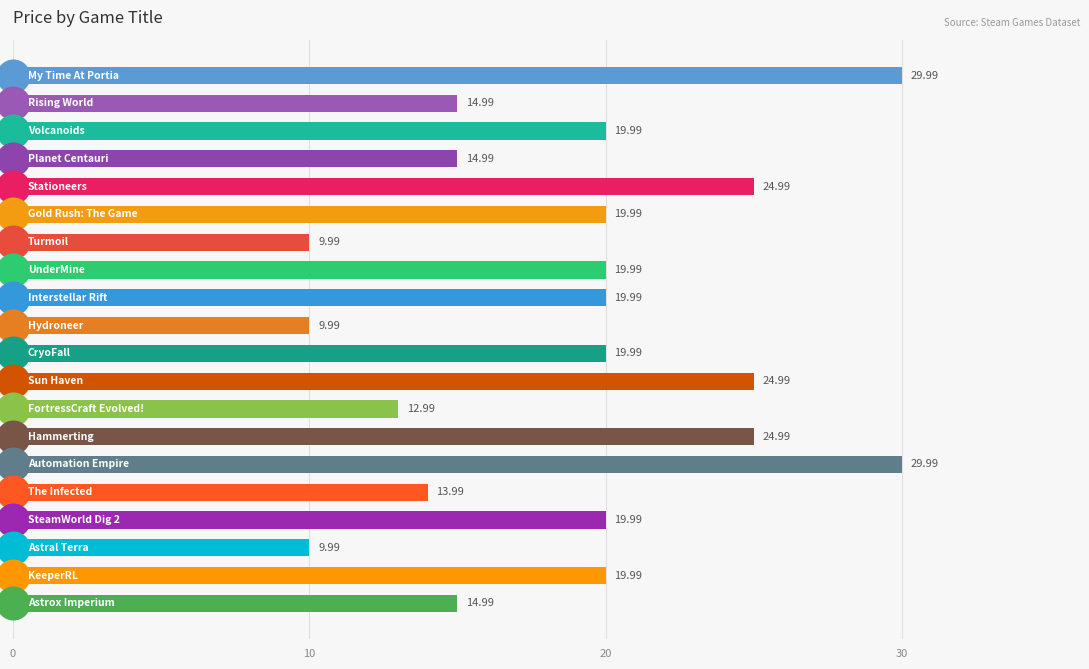

Approximately how many times larger is the value at 14 compared to 12?

2.3